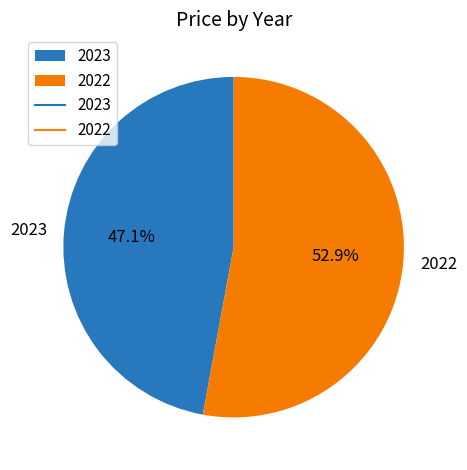

Approximately how many times larger is the value at 2023 compared to 2022?

0.9